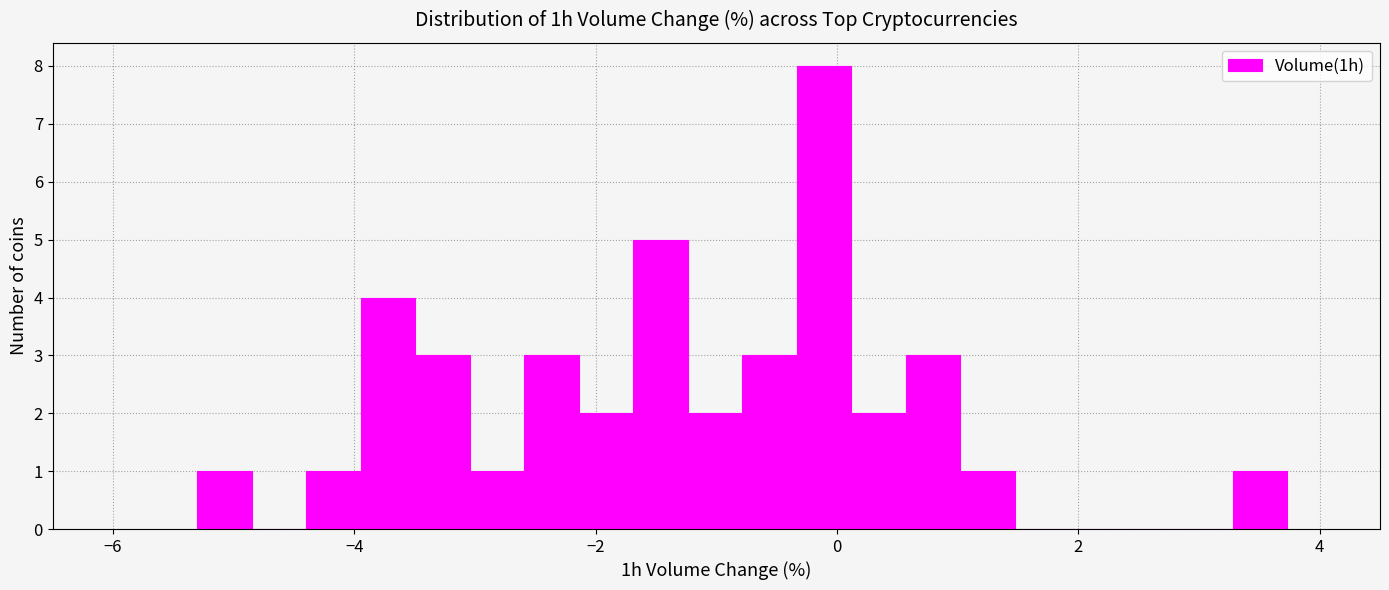

Around what value on the x-axis is the tallest bar? Give the approximate position of its centre, as read against the axis.

-0.2